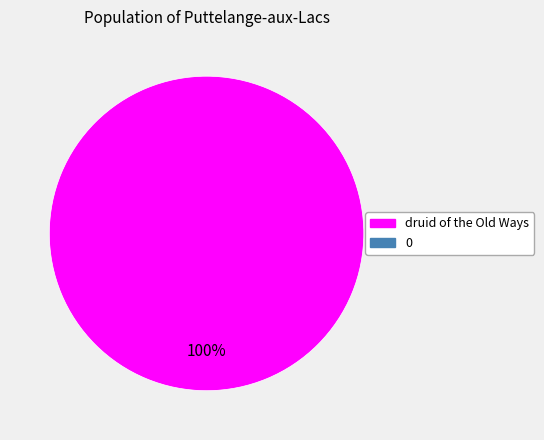

How many slices are in this pie chart?

1